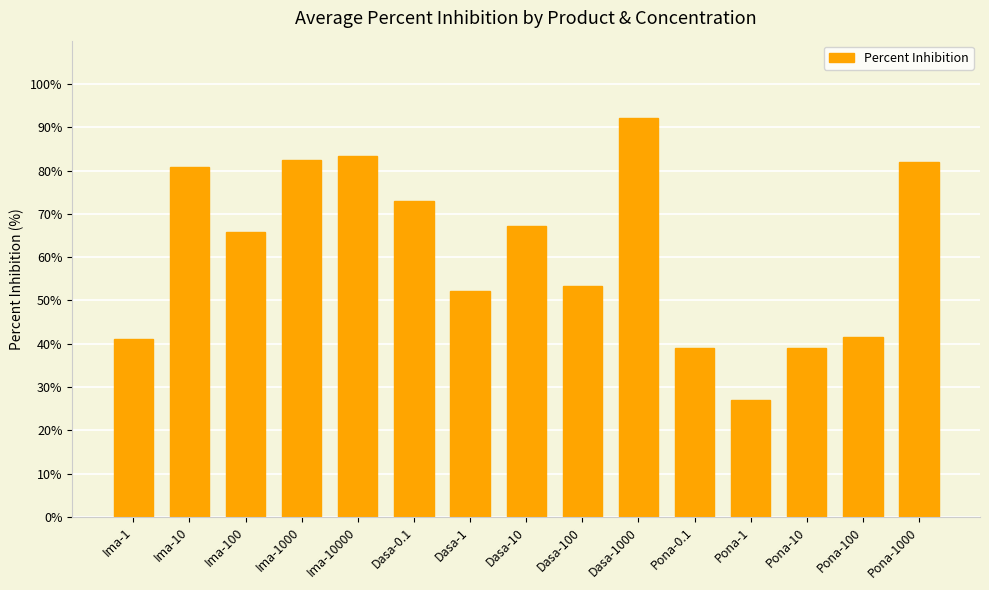

Where is the data nearest to the value 59?

Dasa-100